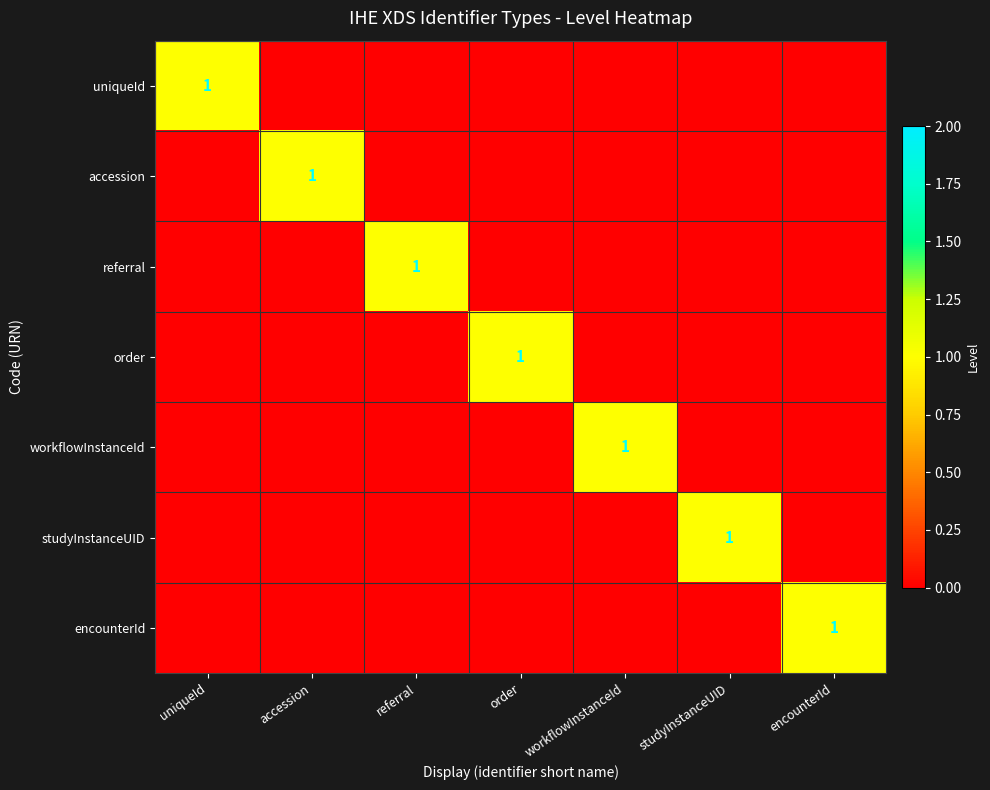

What is the sum of all studyInstanceUID values?

1